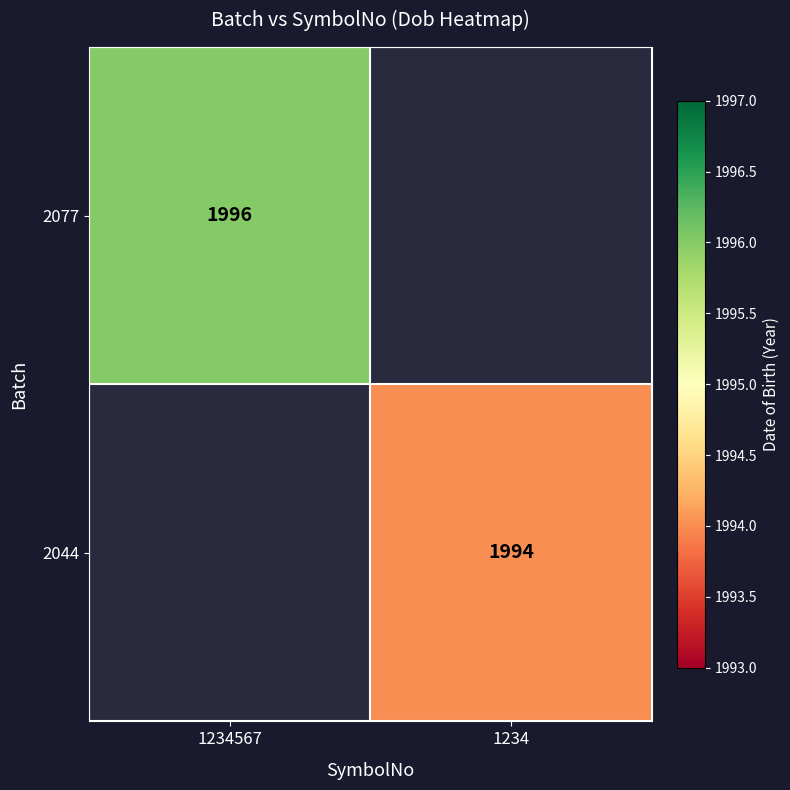

The 2077 series shows 1996 at 1234567. True or false?

True